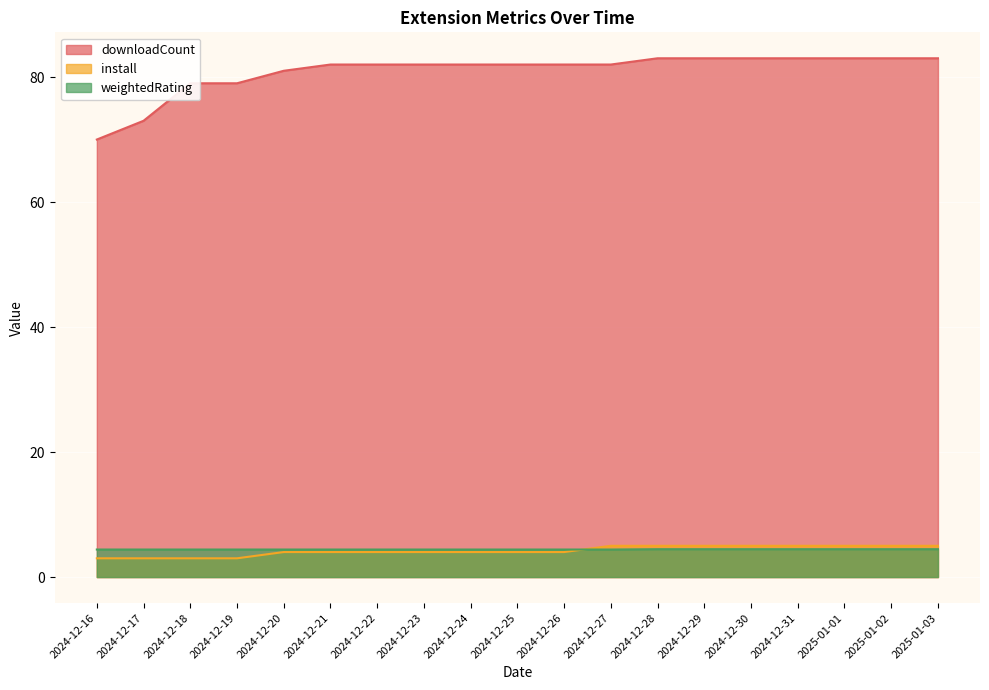

Is it true that downloadCount equals 48.2 at 2024-12-22?

False